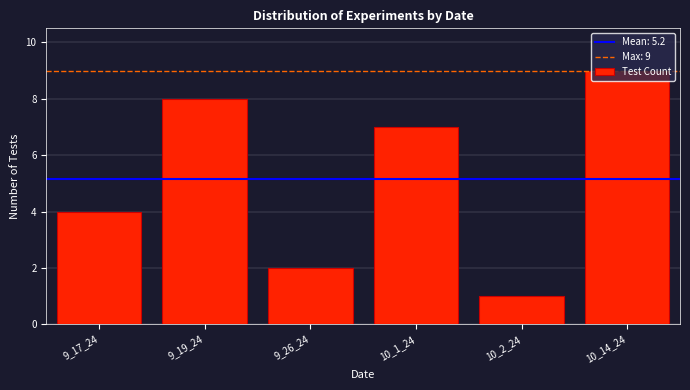

Between 10_14_24 and 9_17_24, which is larger?

10_14_24